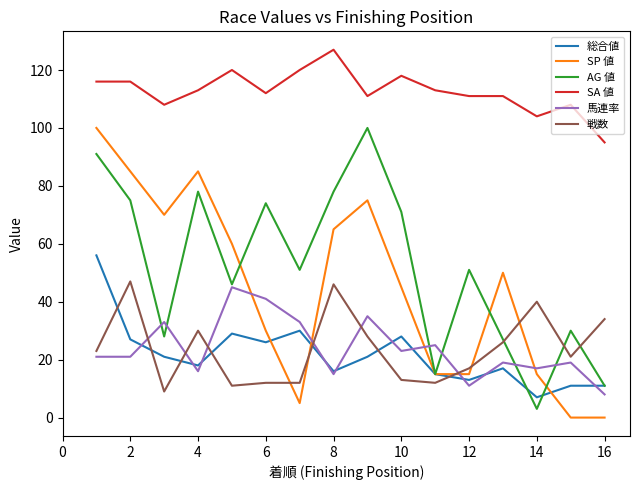

Which series has the largest total across all categories?

SA 値